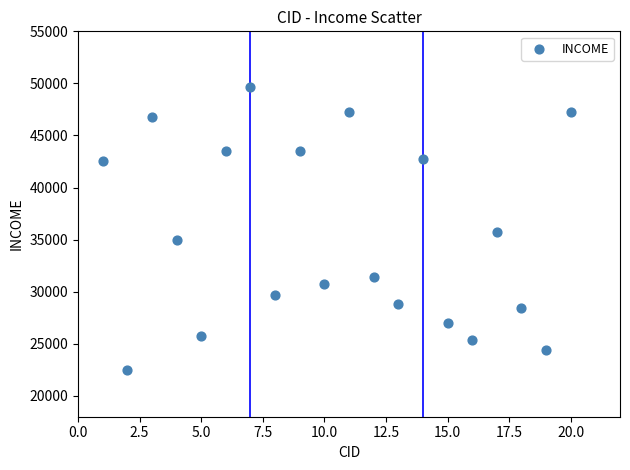

What is the range of Y values (max minus min)?

27159